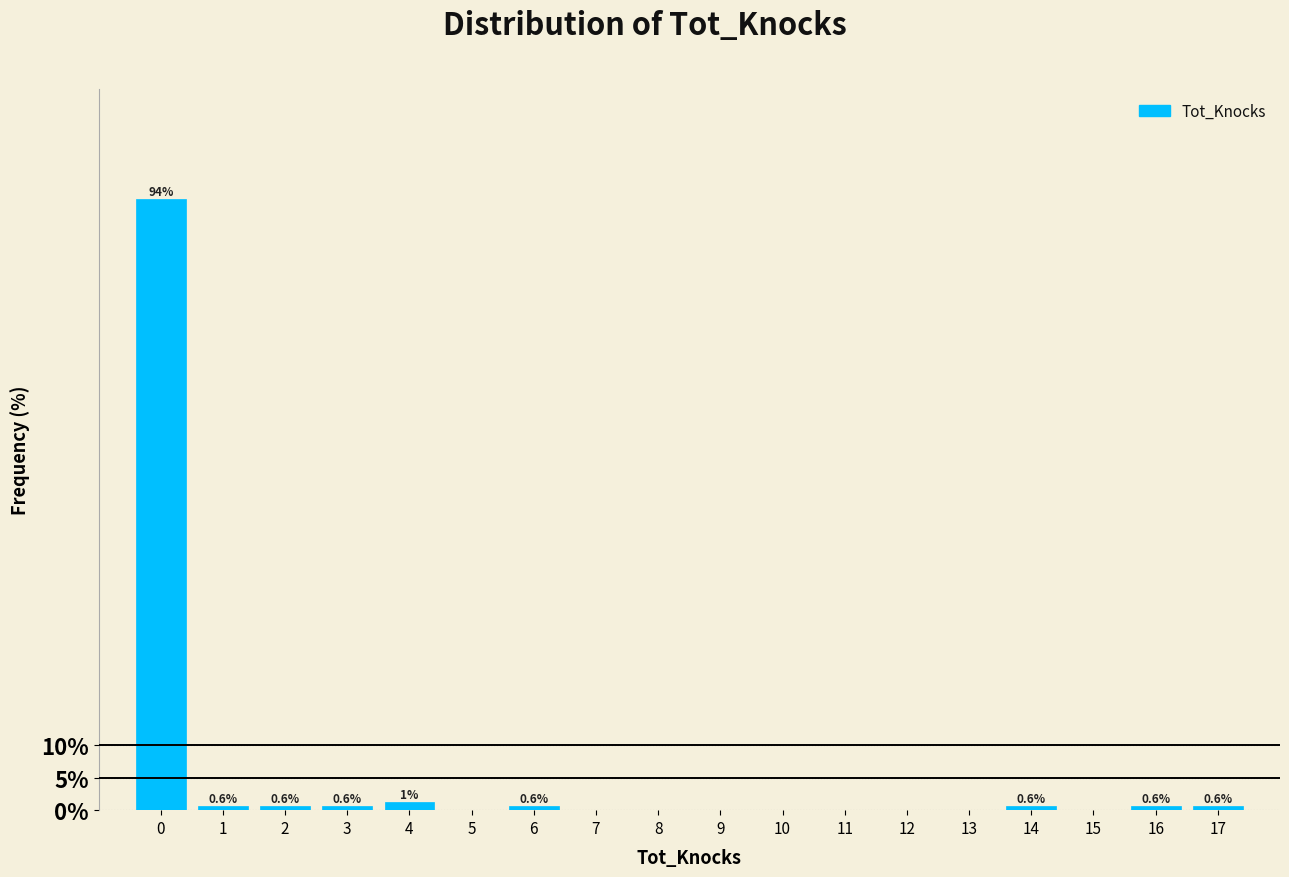

At which label is the value closest to 47?

4